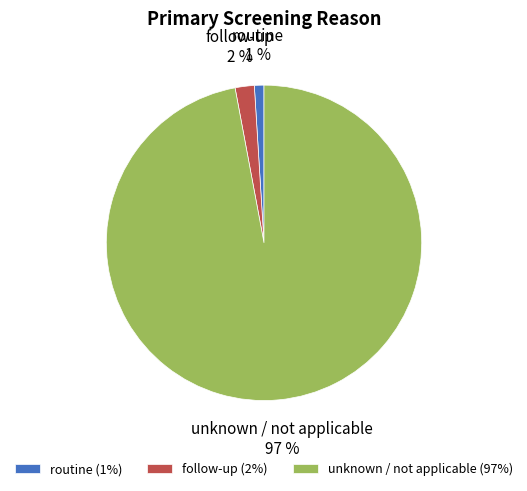

Which category has the smallest portion of the pie?

routine